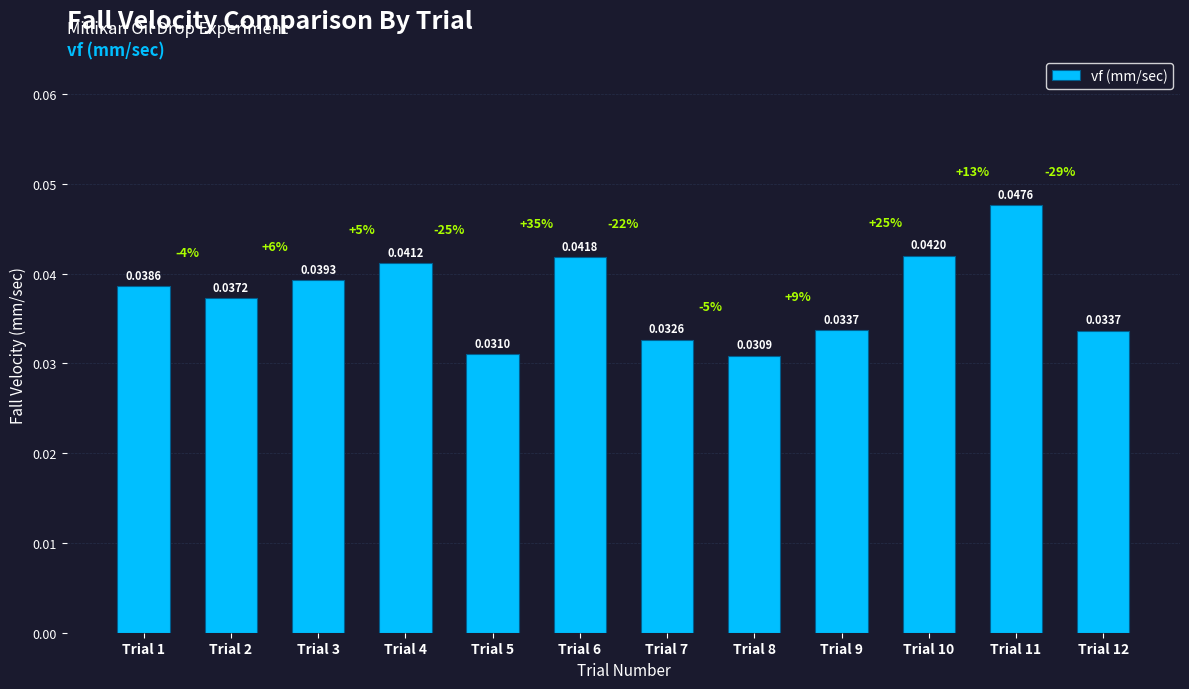

Which has a higher value, Trial 5 or Trial 10?

Trial 10